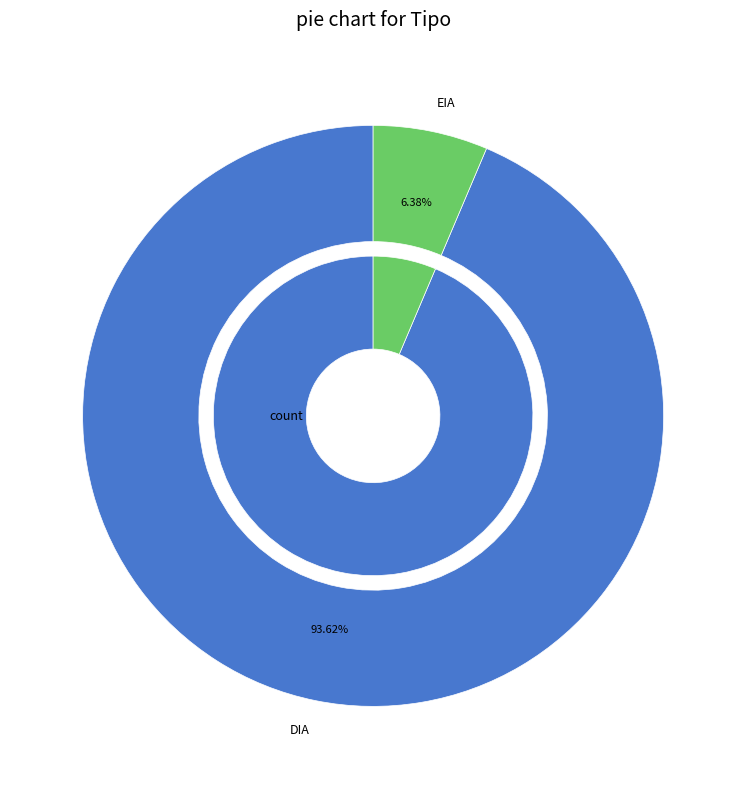

To the nearest percent, what percentage of the pie is DIA?

94%